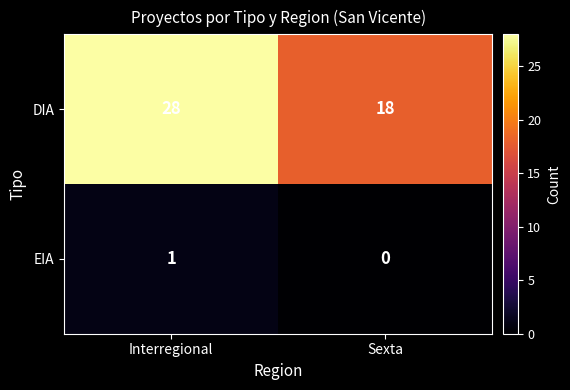

What is the difference between the DIA values at Sexta and Interregional?

10